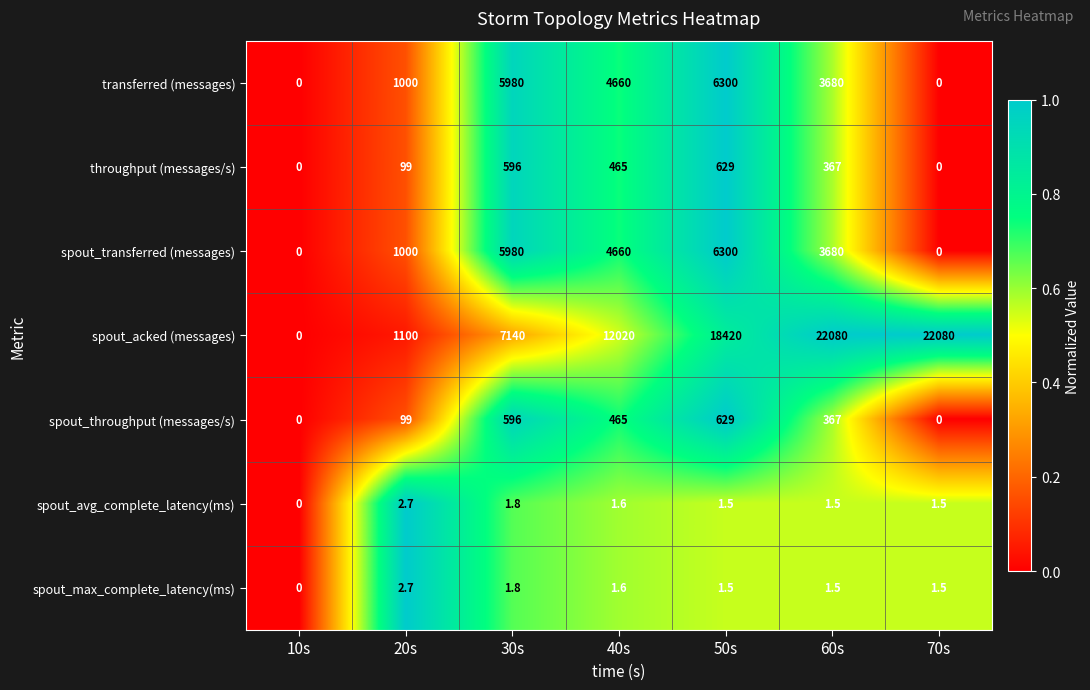

Which series has the largest total across all categories?

spout_acked (messages)